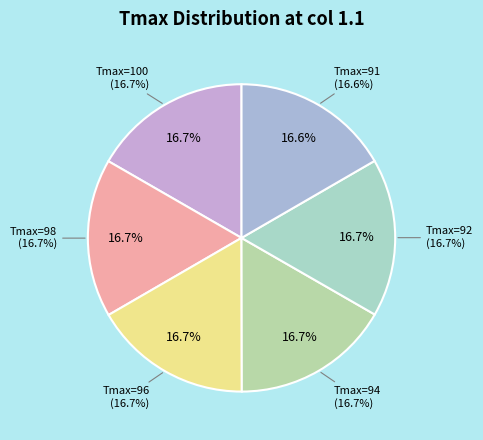

Combined, what portion of the pie is Tmax=94 and Tmax=92?

33.3%